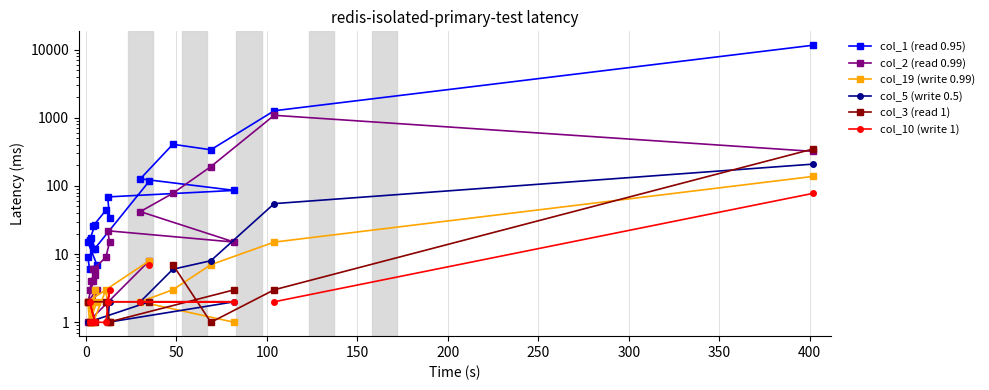

How many lines are shown in the chart?

6